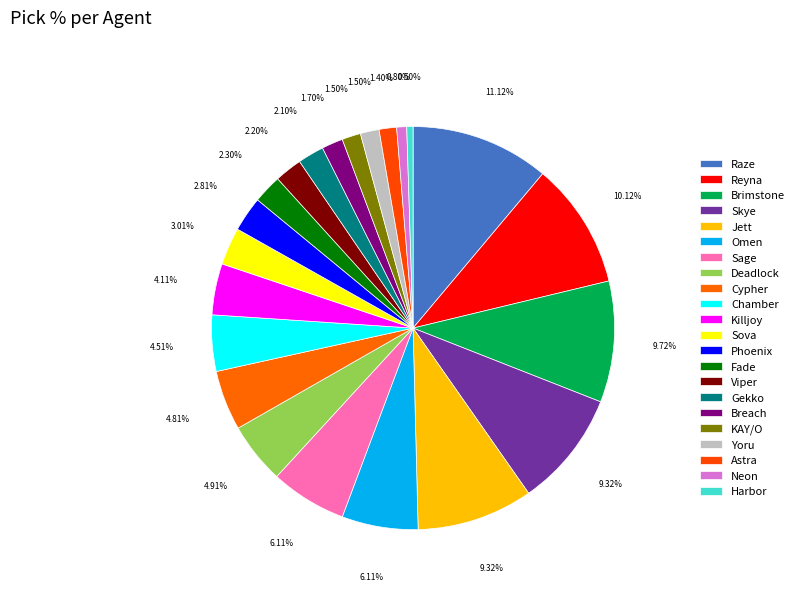

How many slices are in this pie chart?

22